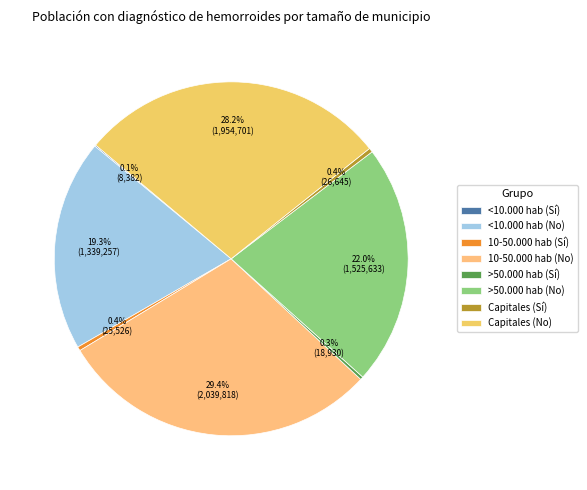

Is it true that <10.000 hab (No) is 19% of the pie?

True